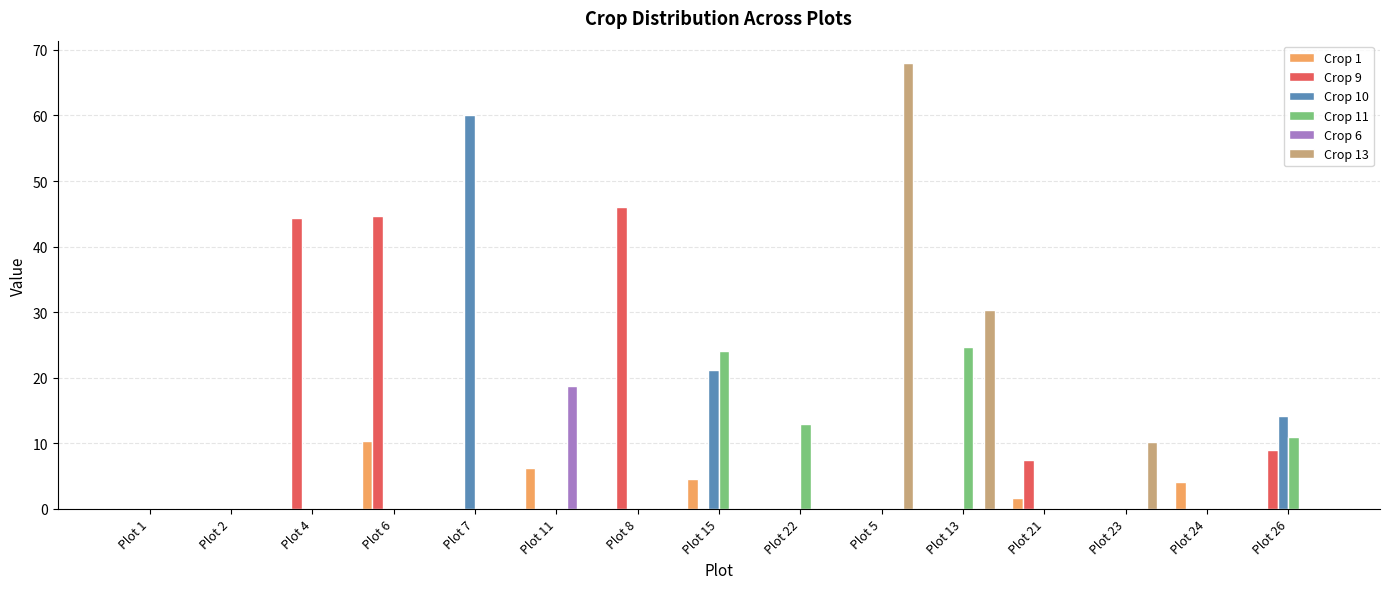

What is the spread (max minus min) of values at Plot 21?

7.4